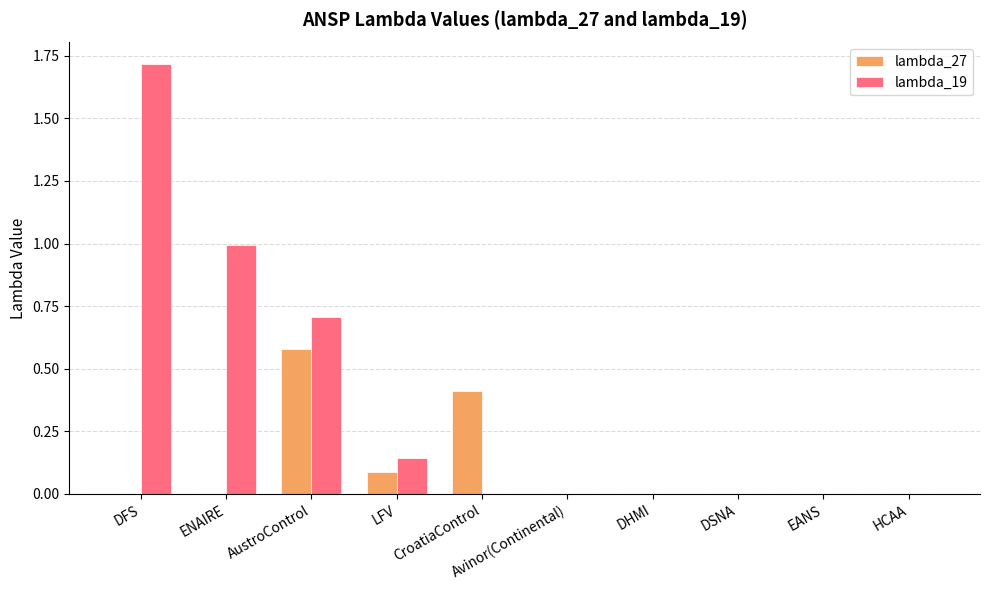

What is the average value of the lambda_19 series?

0.4